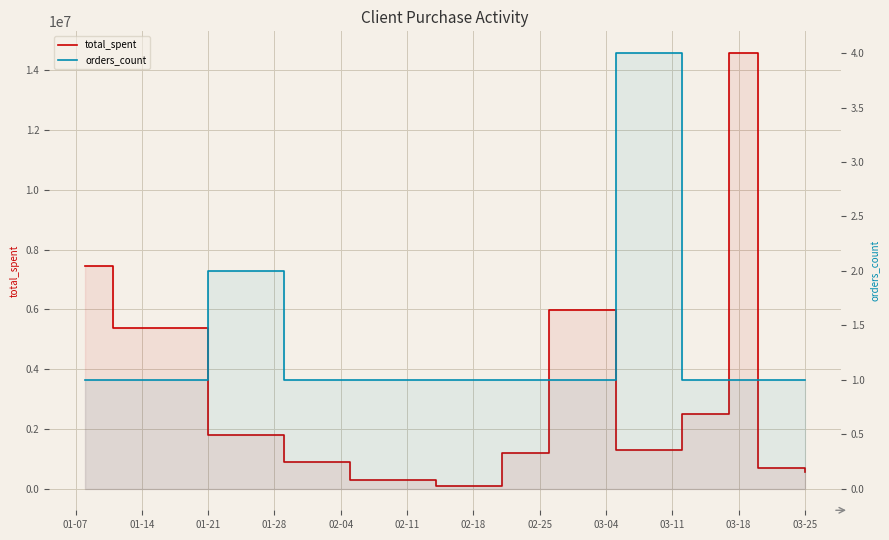

Reading left to right, list all the values displayed in this chart.

total_spent: 7439400	5382000	1794000	897000	299000	69000	1190000	5980000	1300000	2480000	14576500	689000	547000
orders_count: 1	1	2	1	1	1	1	1	4	1	1	1	1